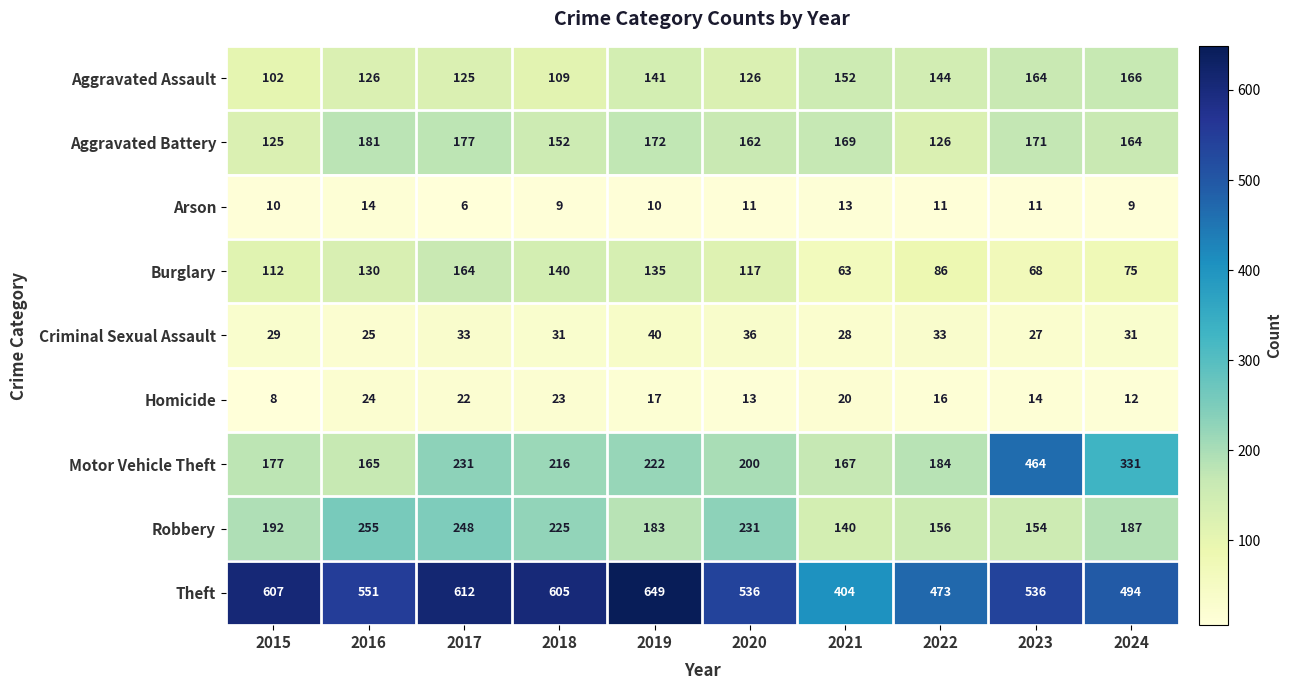

What is the total value across all series at 2021?

1156